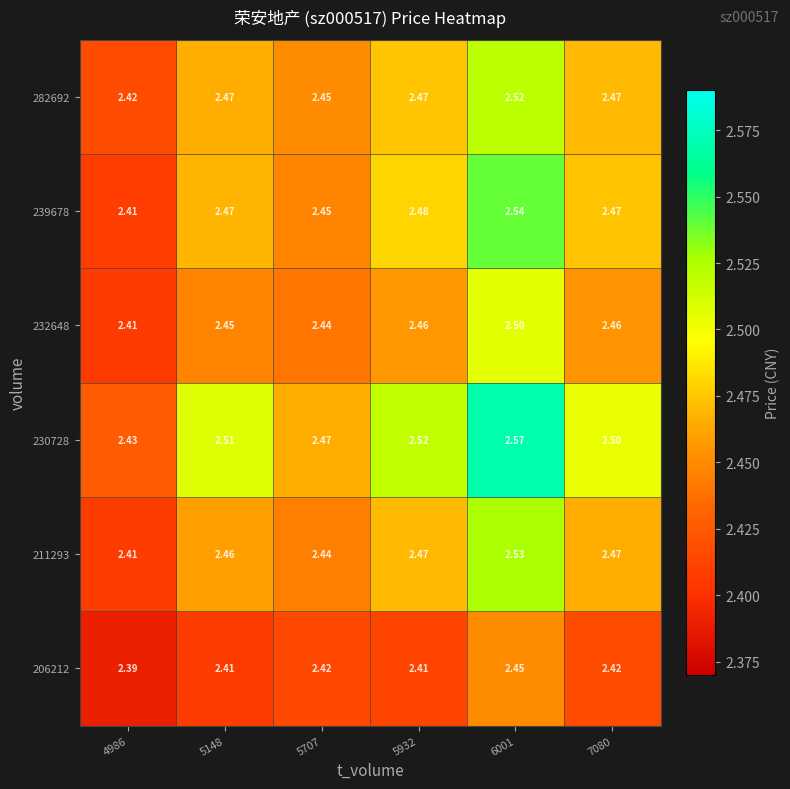

Is the value of 211293 at 5932 greater than the value of 282692 at 6001?

No